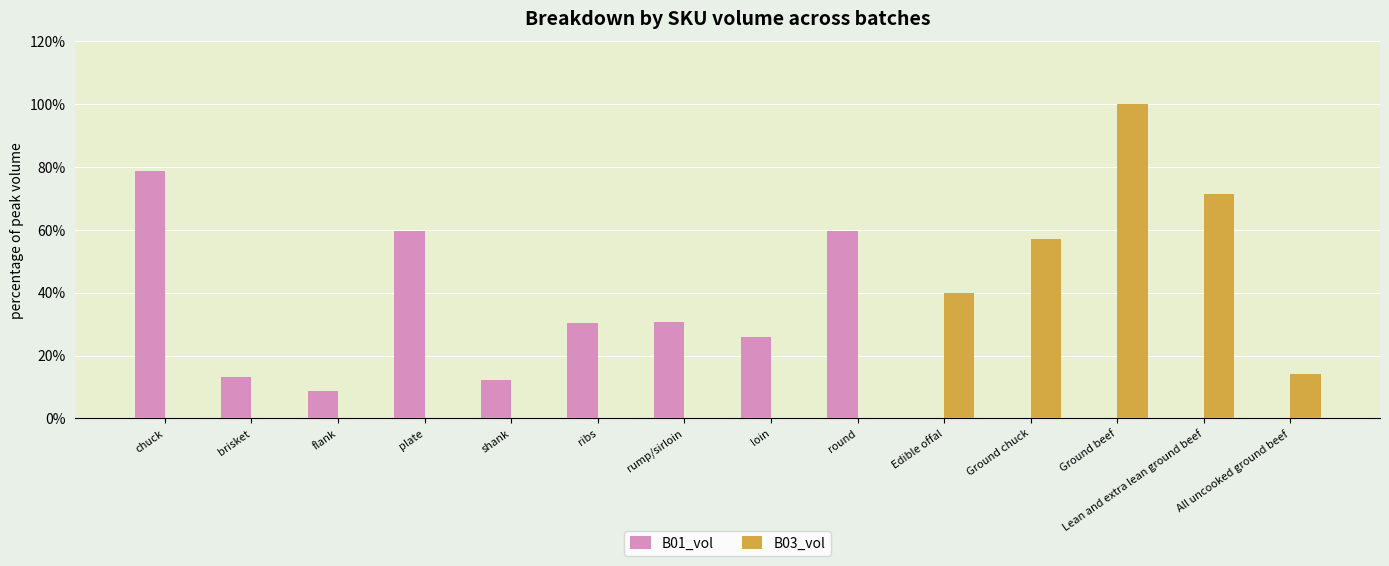

At which label does B03_vol reach its peak?

Ground beef